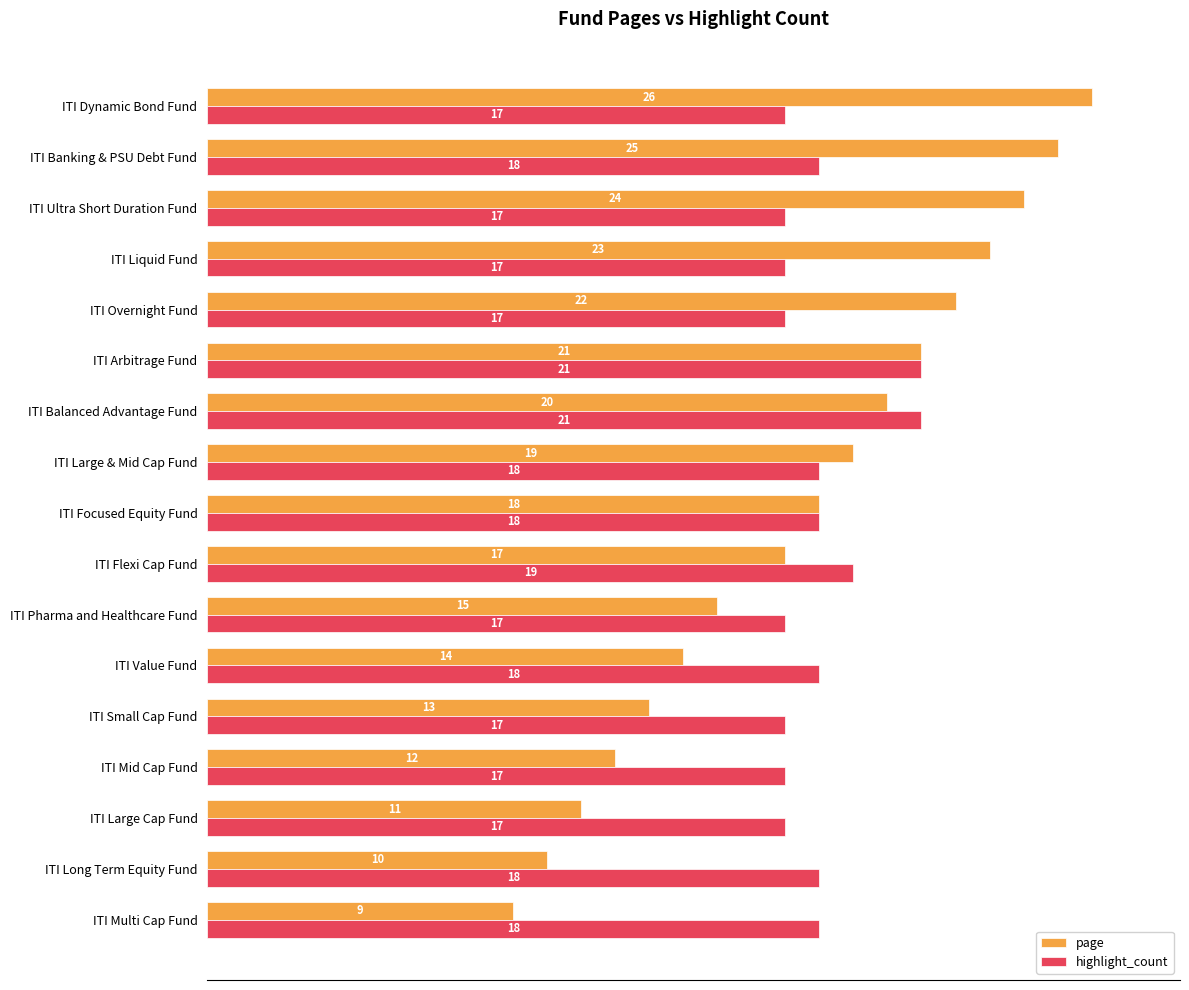

What are all the series names shown in the legend?

page, highlight_count